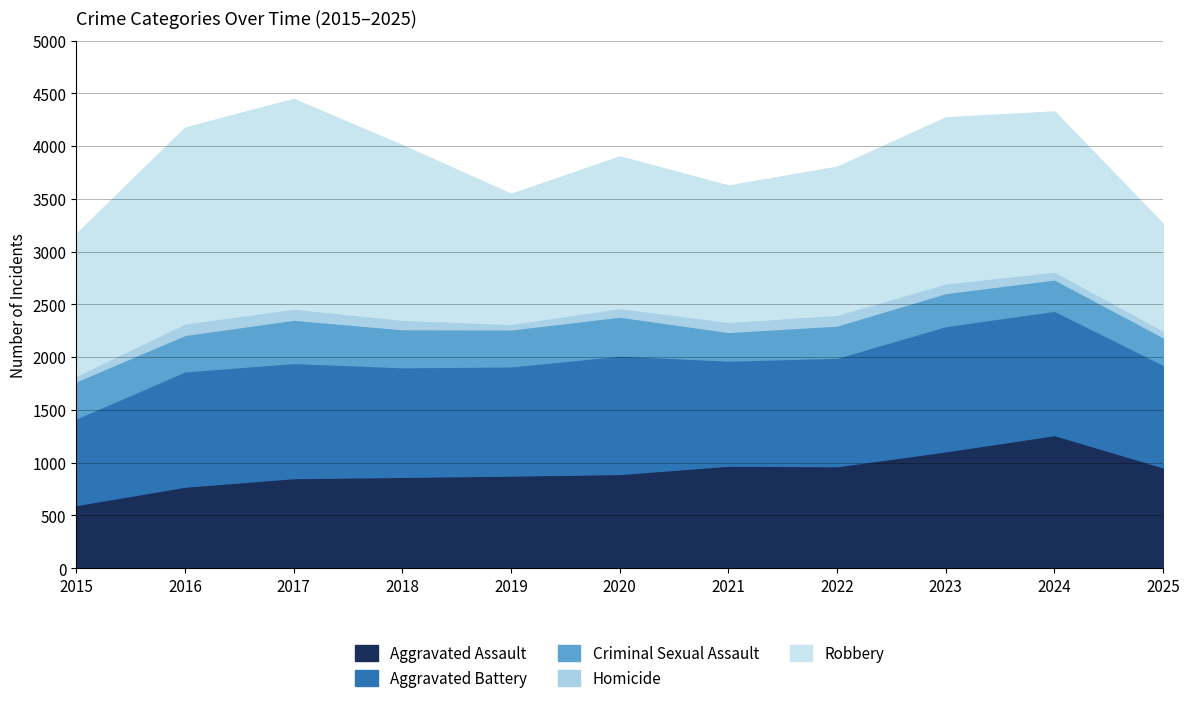

Where does the Aggravated Assault series first go above 893?

2021